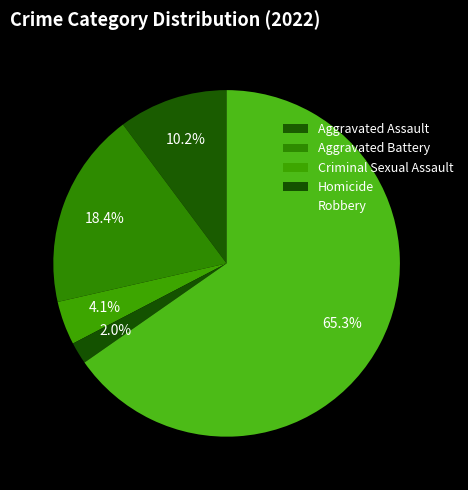

How many slices are in this pie chart?

5